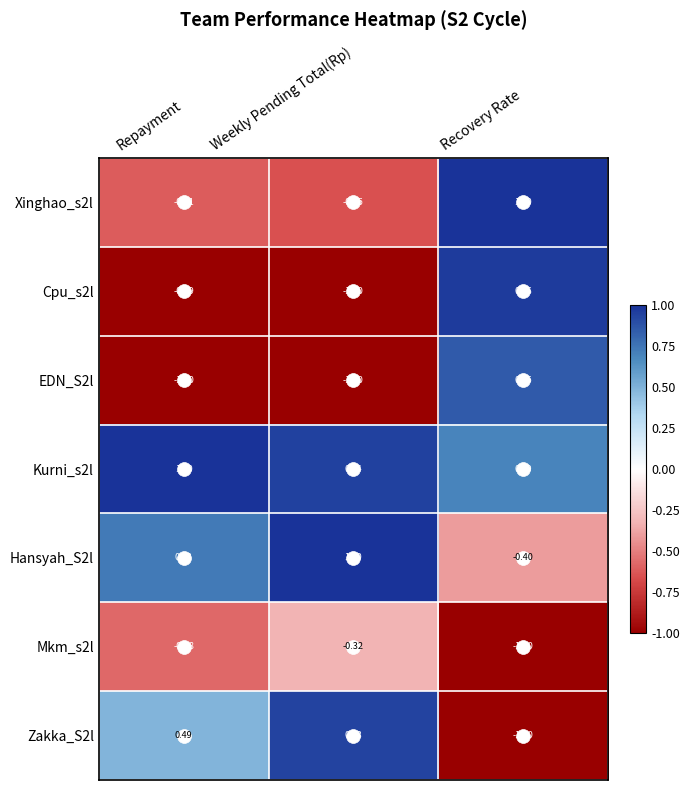

How many positive values does the Cpu_s2l series have?

1